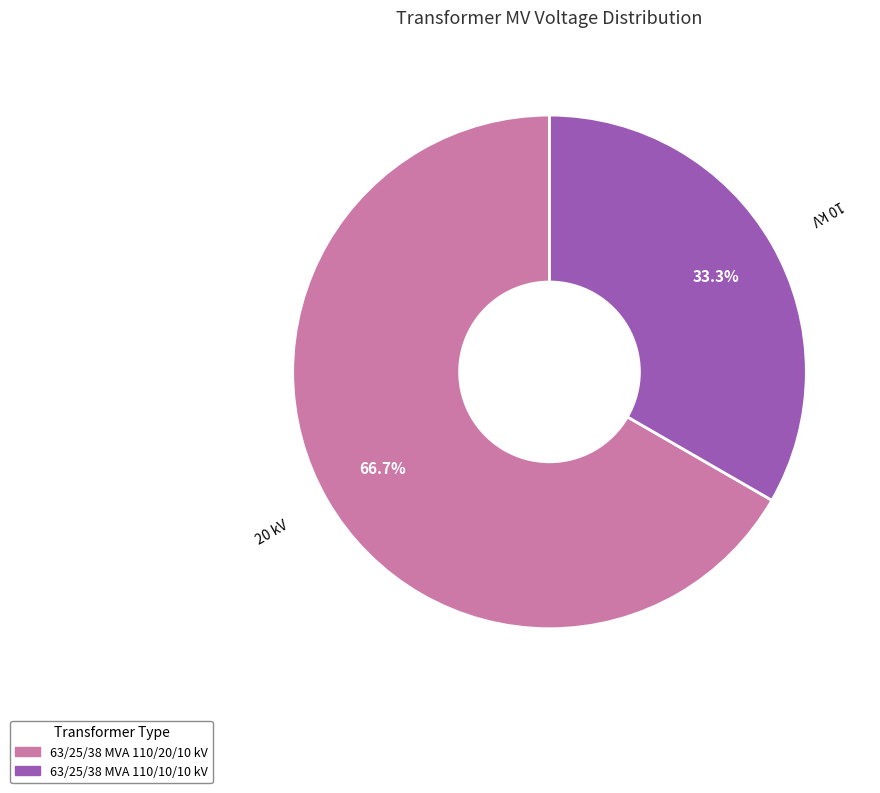

To the nearest percent, what portion does 63/25/38 MVA 110/20/10 kV represent?

67%